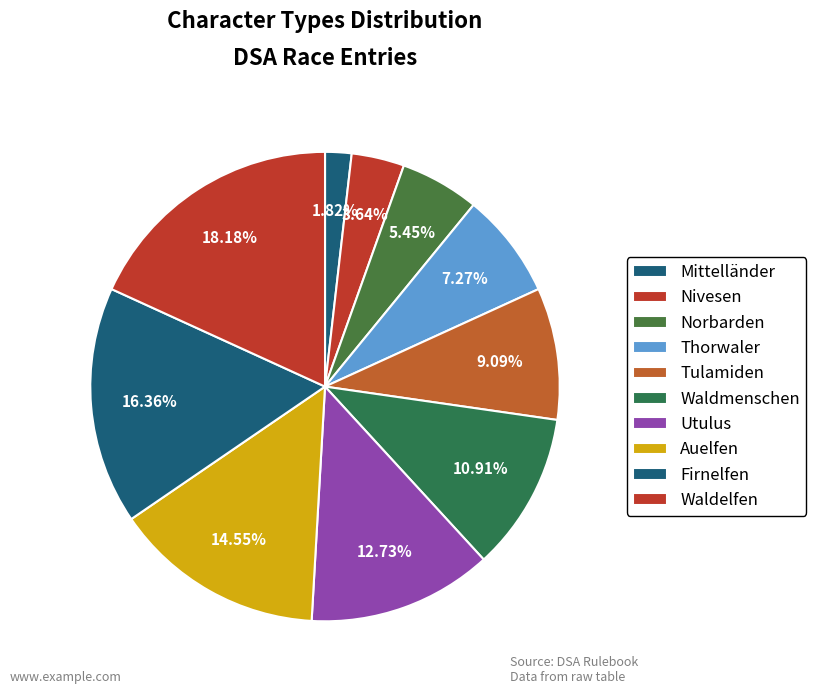

Is it true that Waldelfen is 28% of the pie?

False